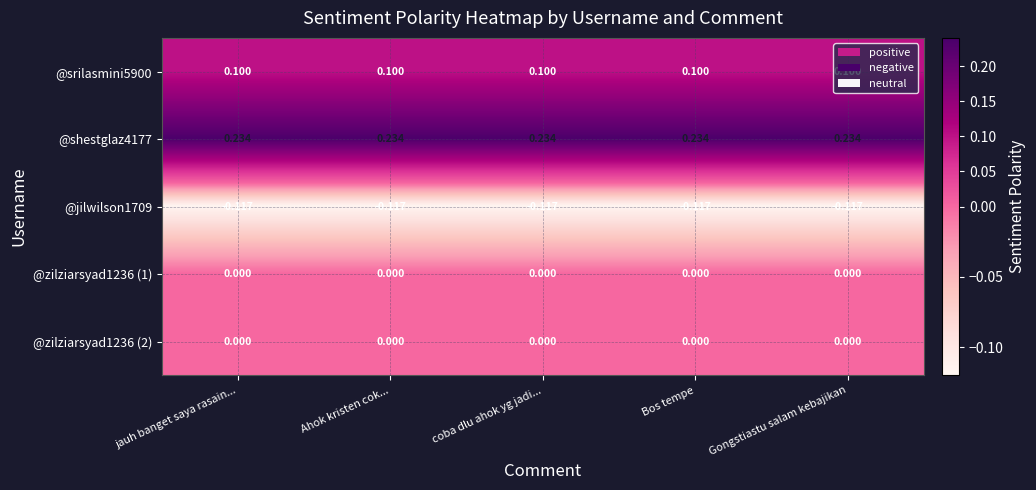

Is the value of @shestglaz4177 at Ahok kristen cok... greater than the value of @zilziarsyad1236 (2) at coba dlu ahok yg jadi...?

Yes